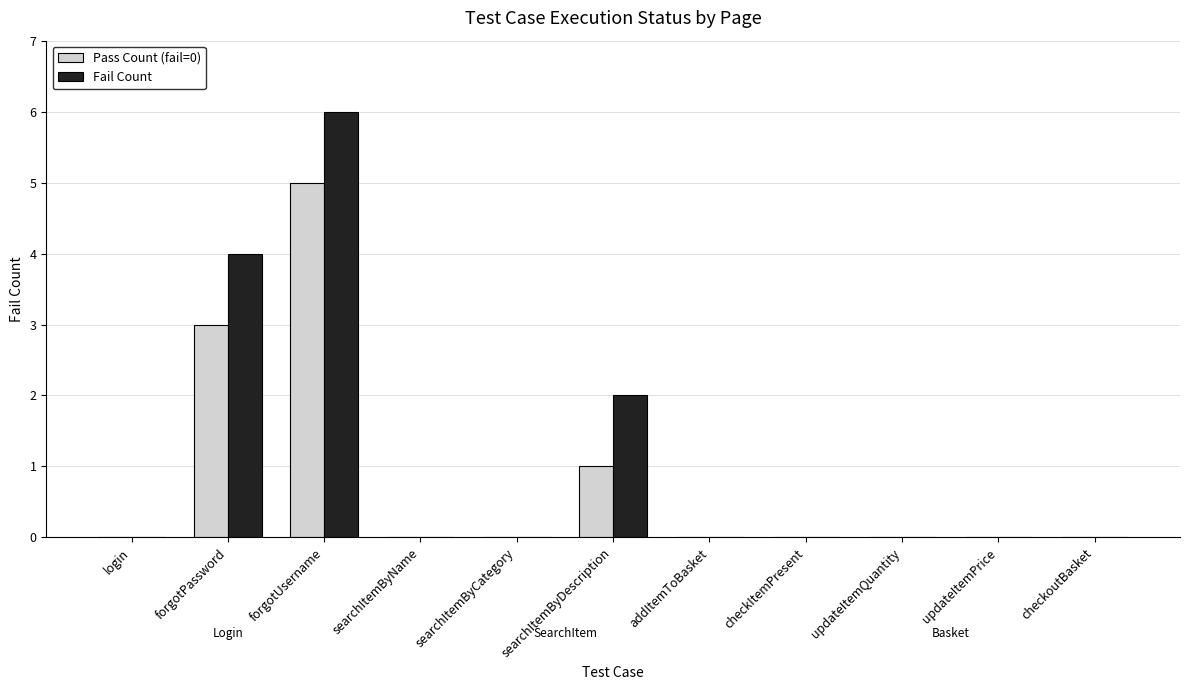

What are all the series names shown in the legend?

Pass Count (fail=0), Fail Count